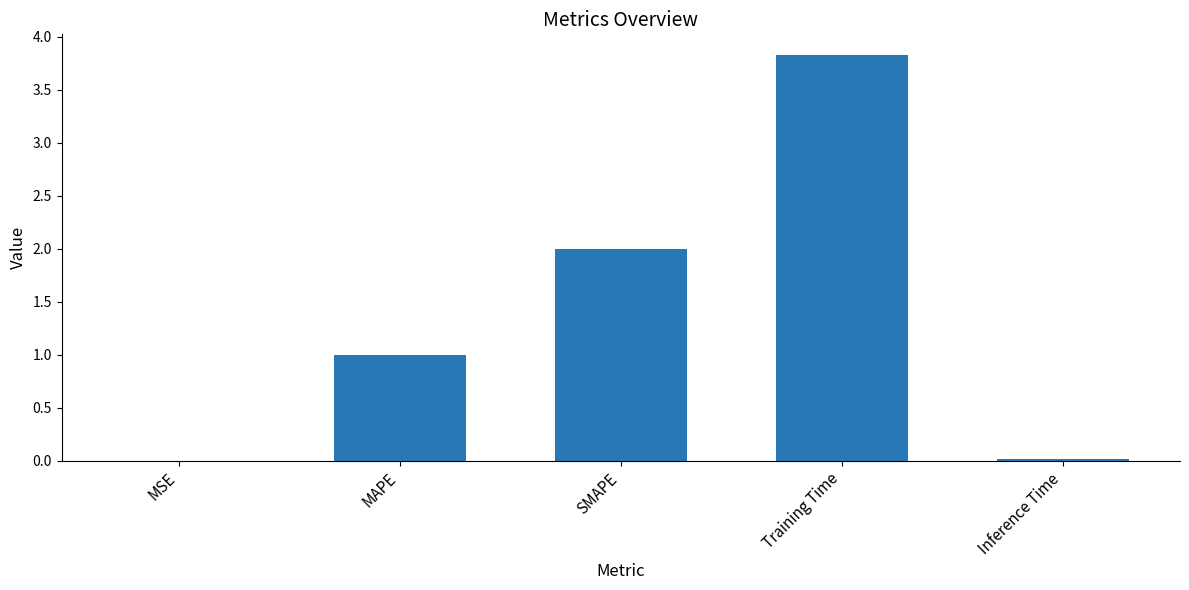

Approximately how many times larger is the value at MAPE compared to SMAPE?

0.5